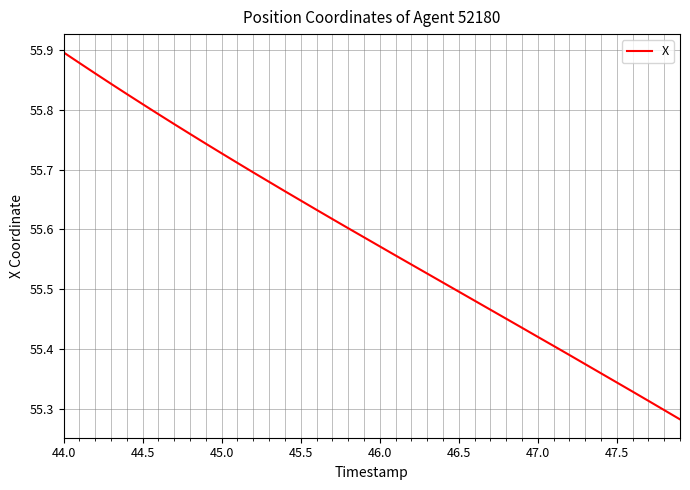

What is the difference between the maximum and minimum values?

0.6